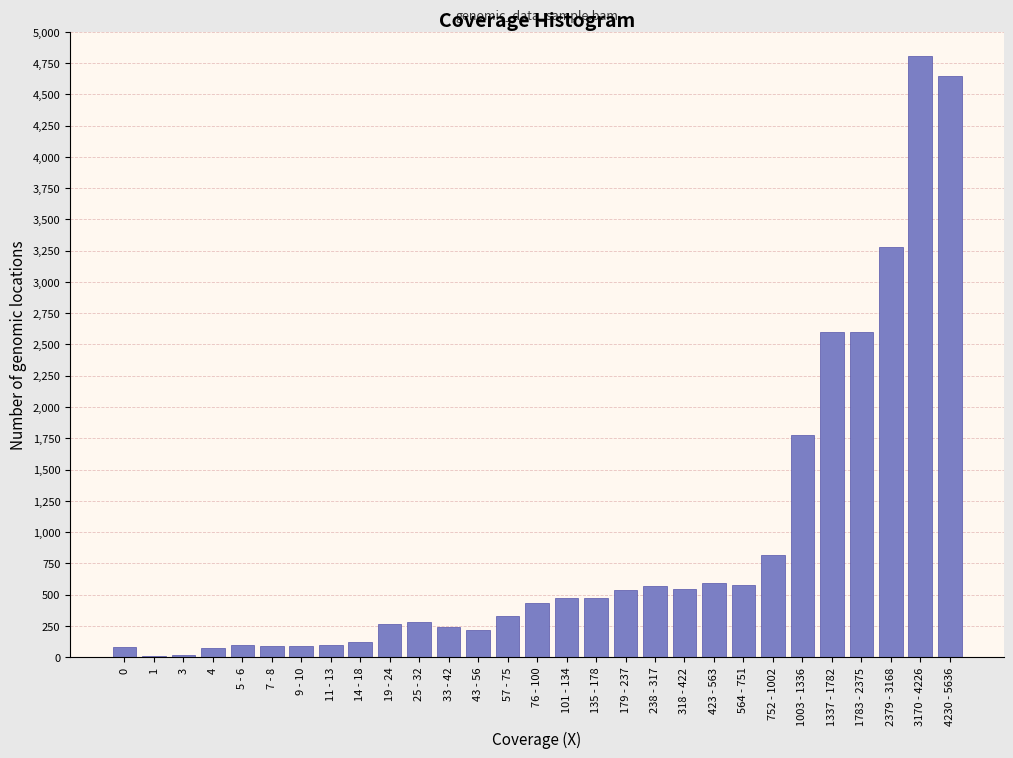

The chart shows a value of 2324 at 1003 - 1336. True or false?

False